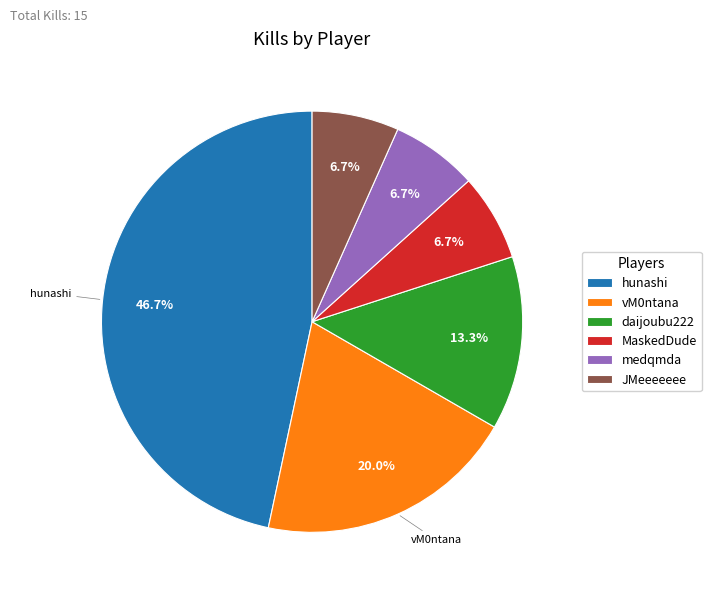

How many slices are in this pie chart?

6